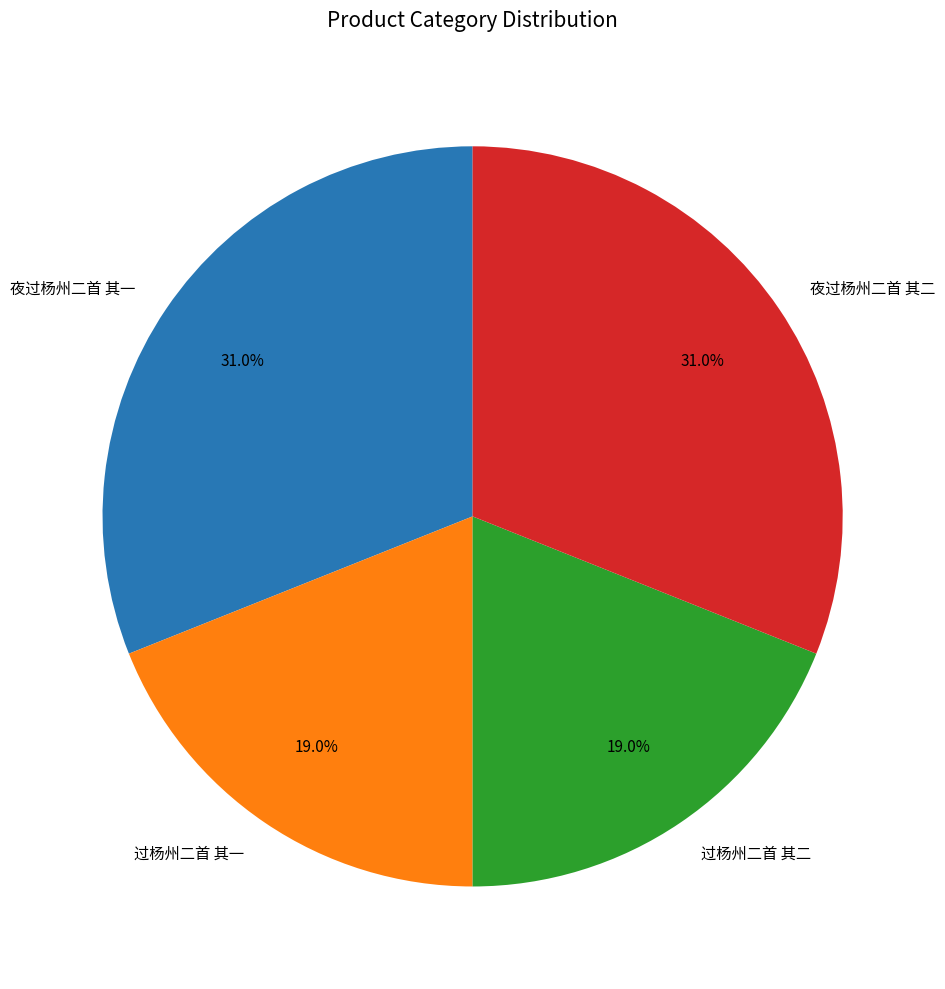

Combined, do 夜过杨州二首 其二 and 夜过杨州二首 其一 account for over 50%?

Yes